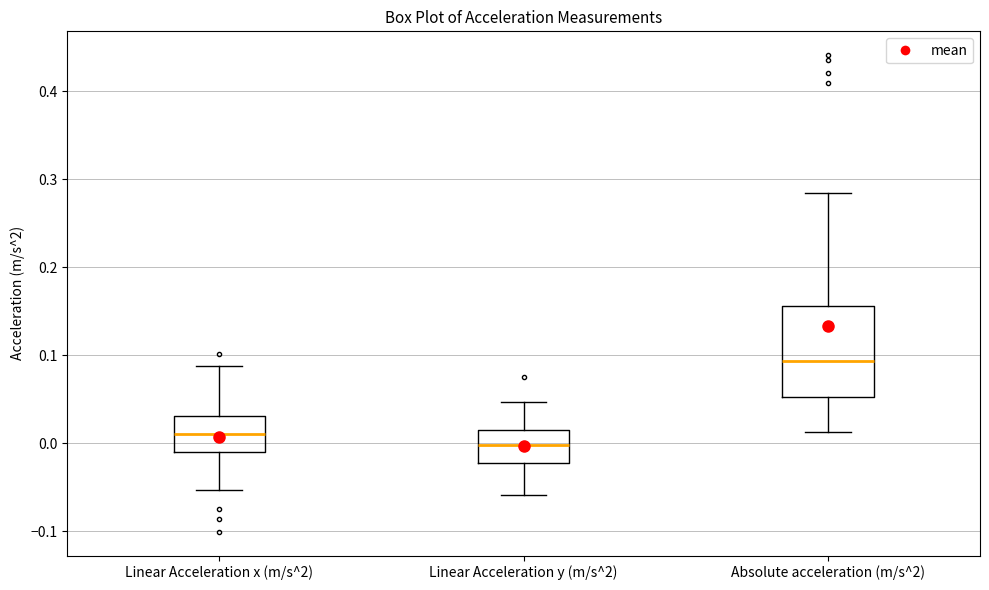

Where is the lower edge of the box for Linear Acceleration x (m/s^2) on the y-axis? The values are not printed on the chart, so give them approximately, as read against the axis.

-0.01